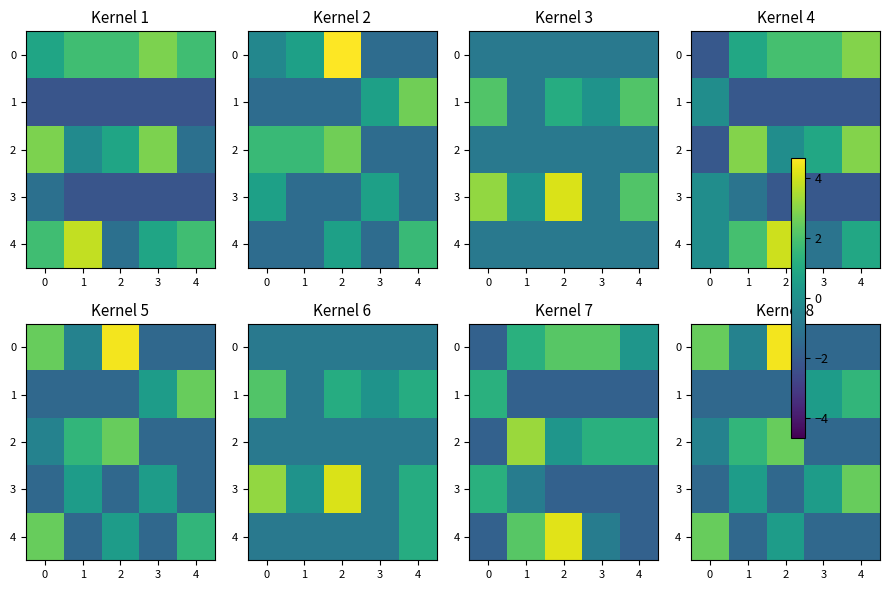

Which label corresponds to the smallest value in the chart?

2